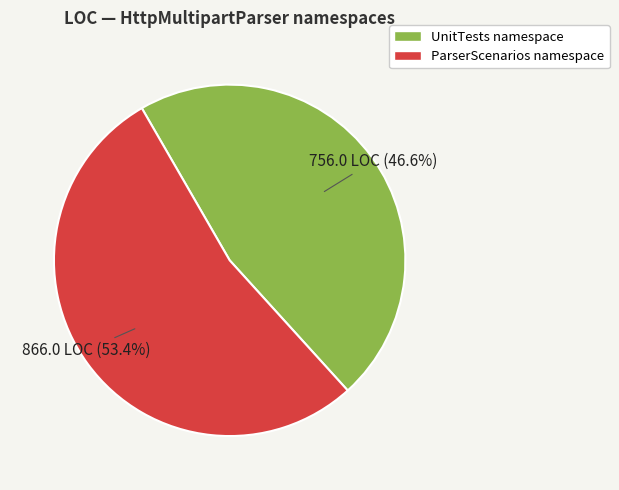

Does any single category account for the majority?

Yes